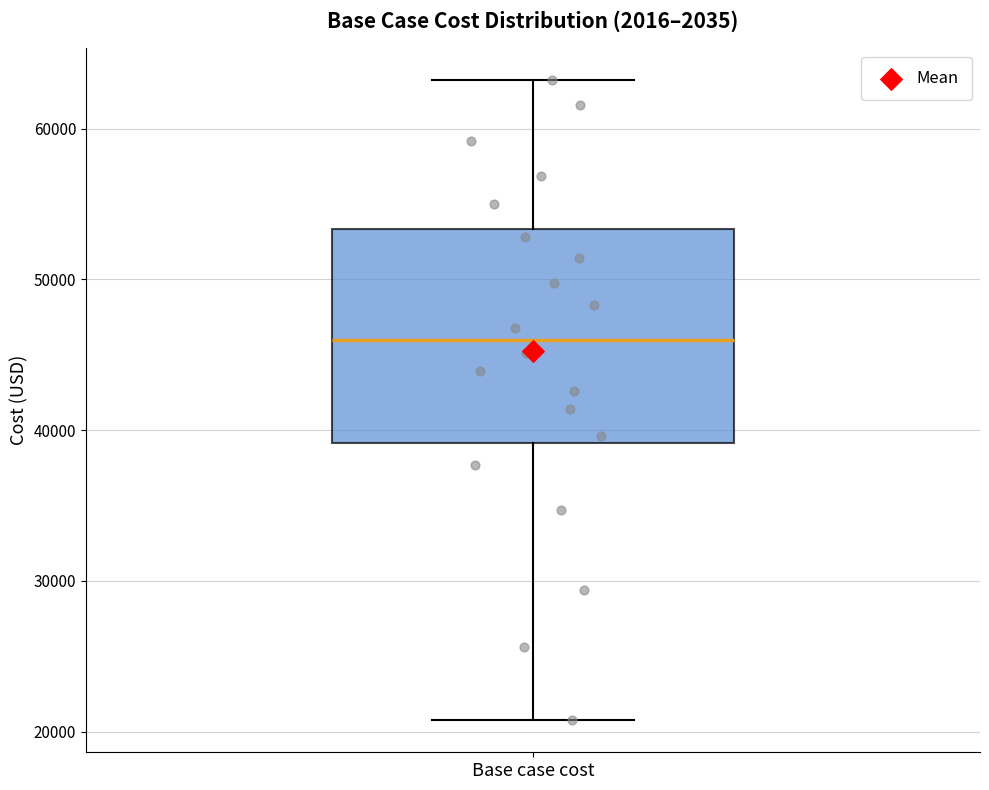

Where does the upper whisker of the box for Base case cost end on the y-axis? The values are not printed on the chart, so give them approximately, as read against the axis.

63000